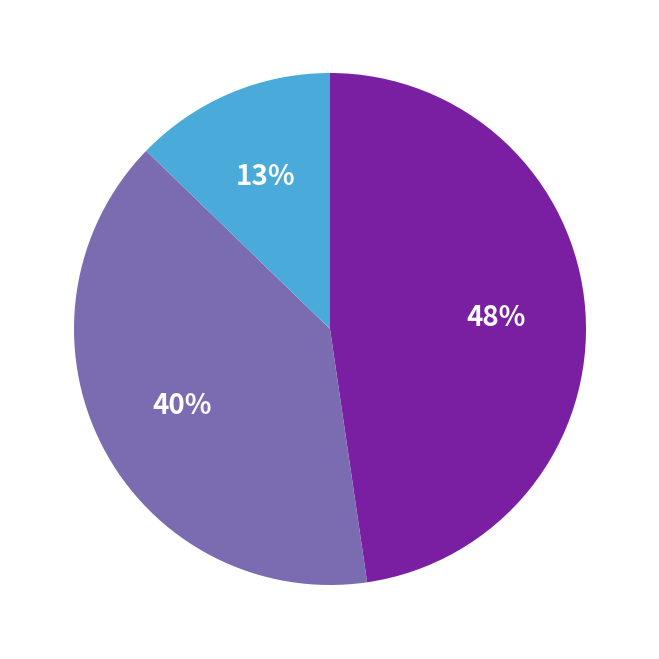

Is there any slice that represents more than half of the pie?

No